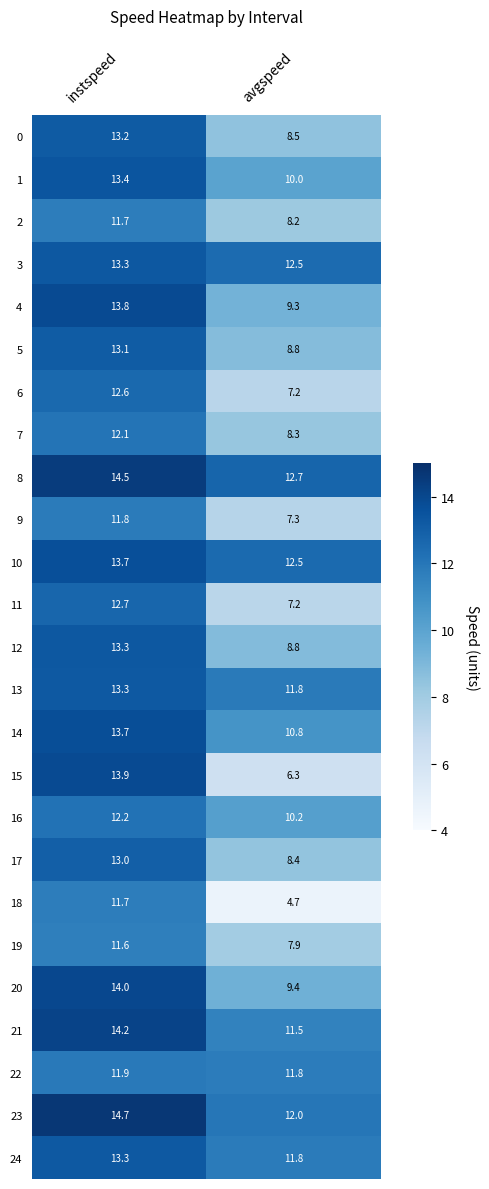

What is the approximate value of 5 at avgspeed?

8.8